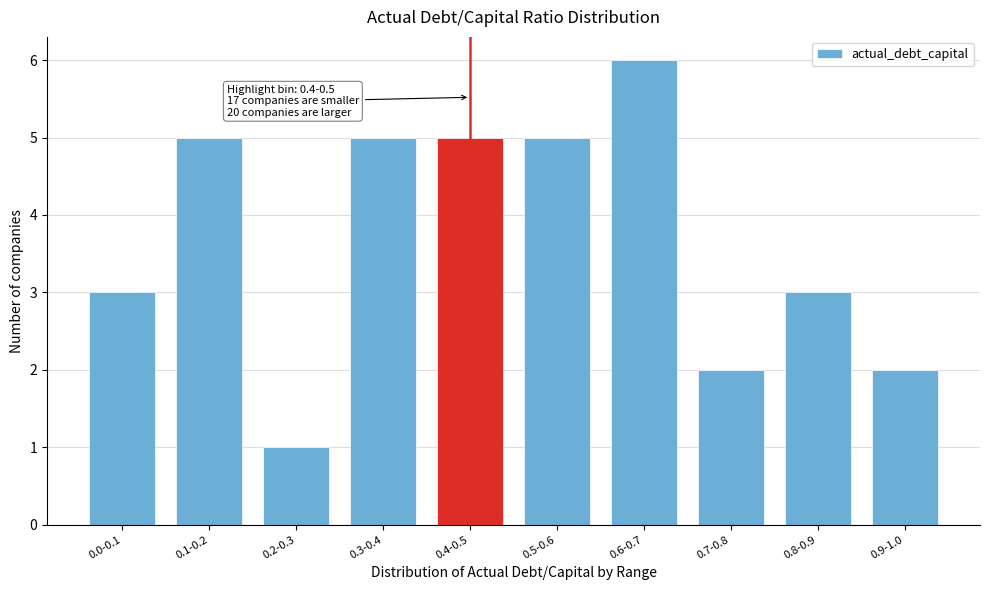

Reading left to right, what are all the values shown in this chart?

3	5	1	5	5	5	6	2	3	2